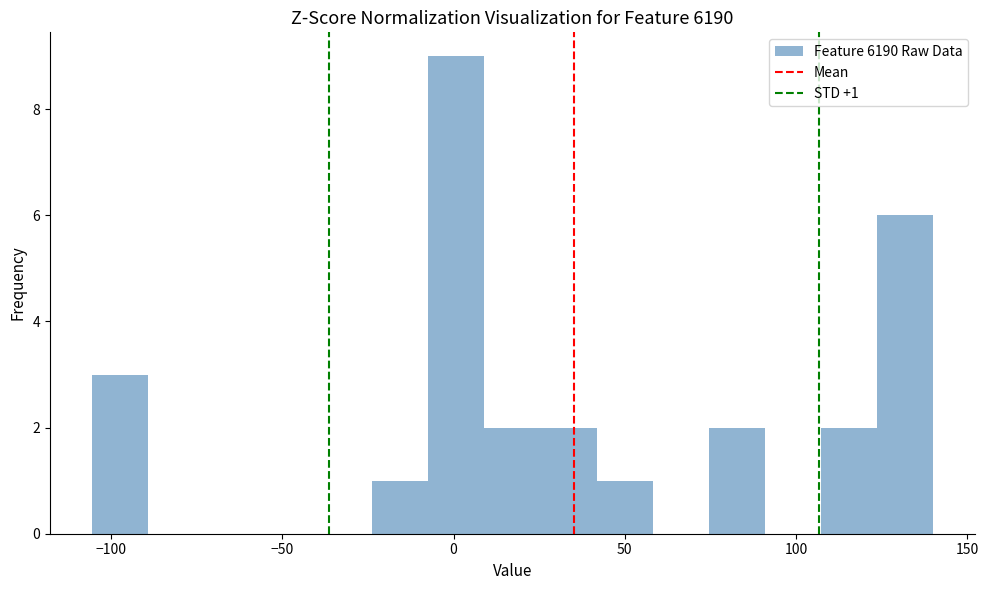

Read against the x-axis, roughly where is the centre of the tallest bar?

0